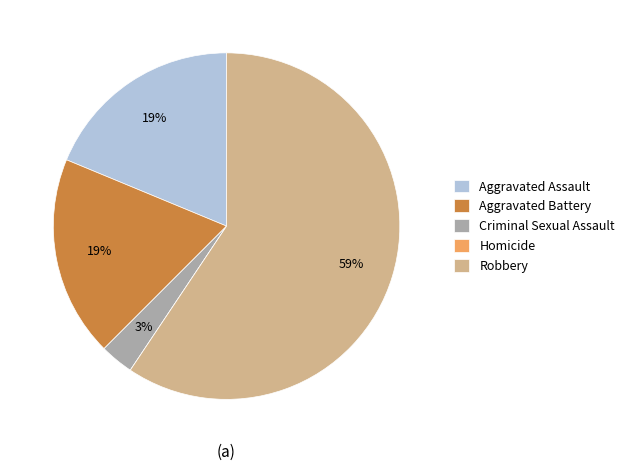

Which has a higher value, Aggravated Battery or Robbery?

Robbery